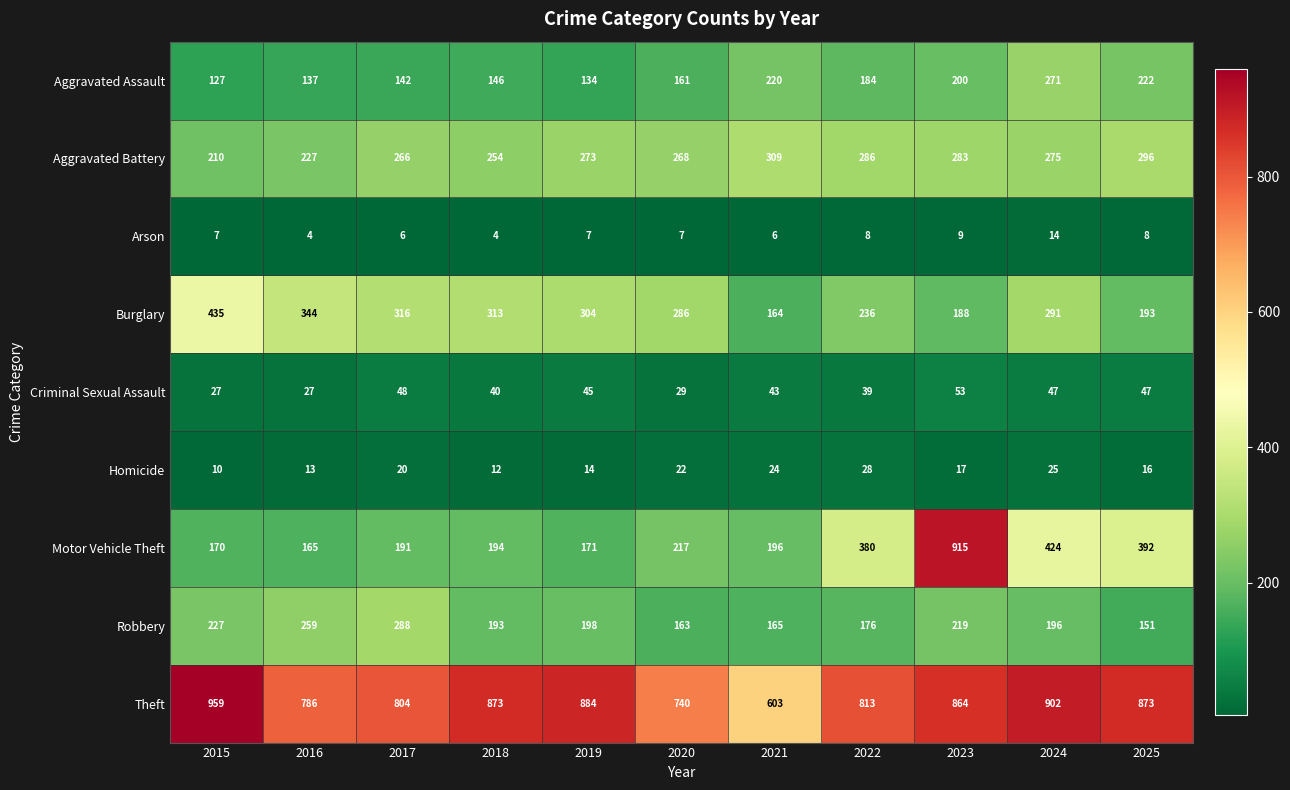

What is the maximum value shown in the chart?

959